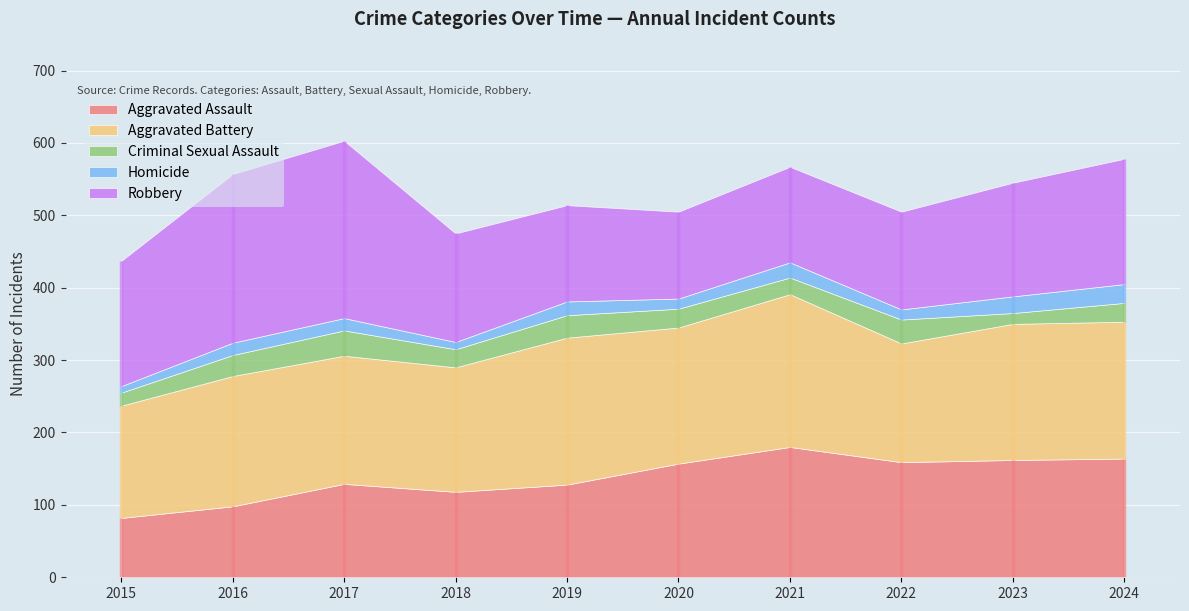

True or false: Homicide and Robbery cross at least once.

False